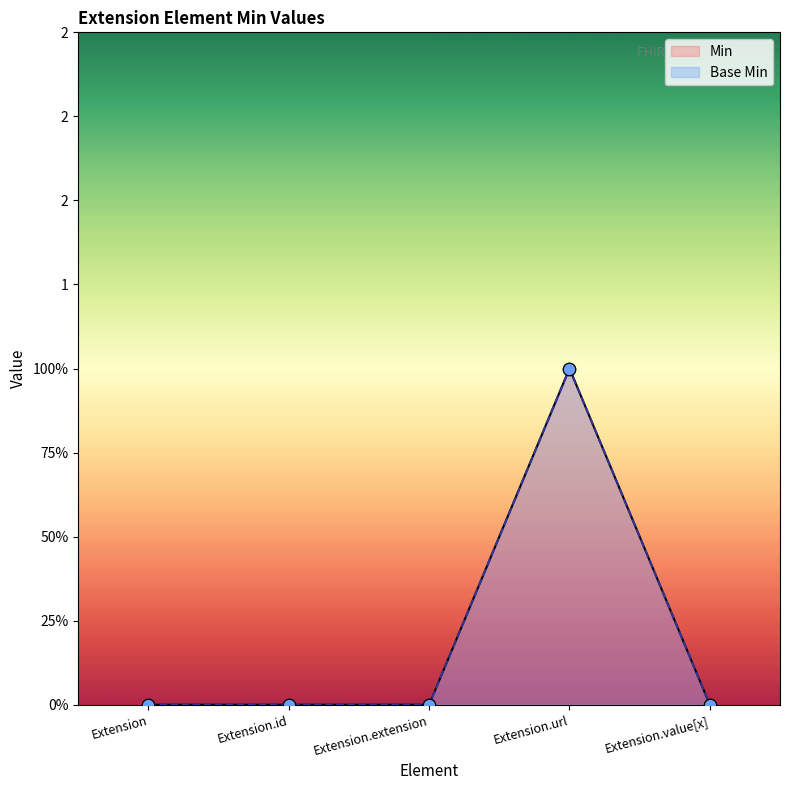

At which category is the sum across all series the highest?

Extension.url